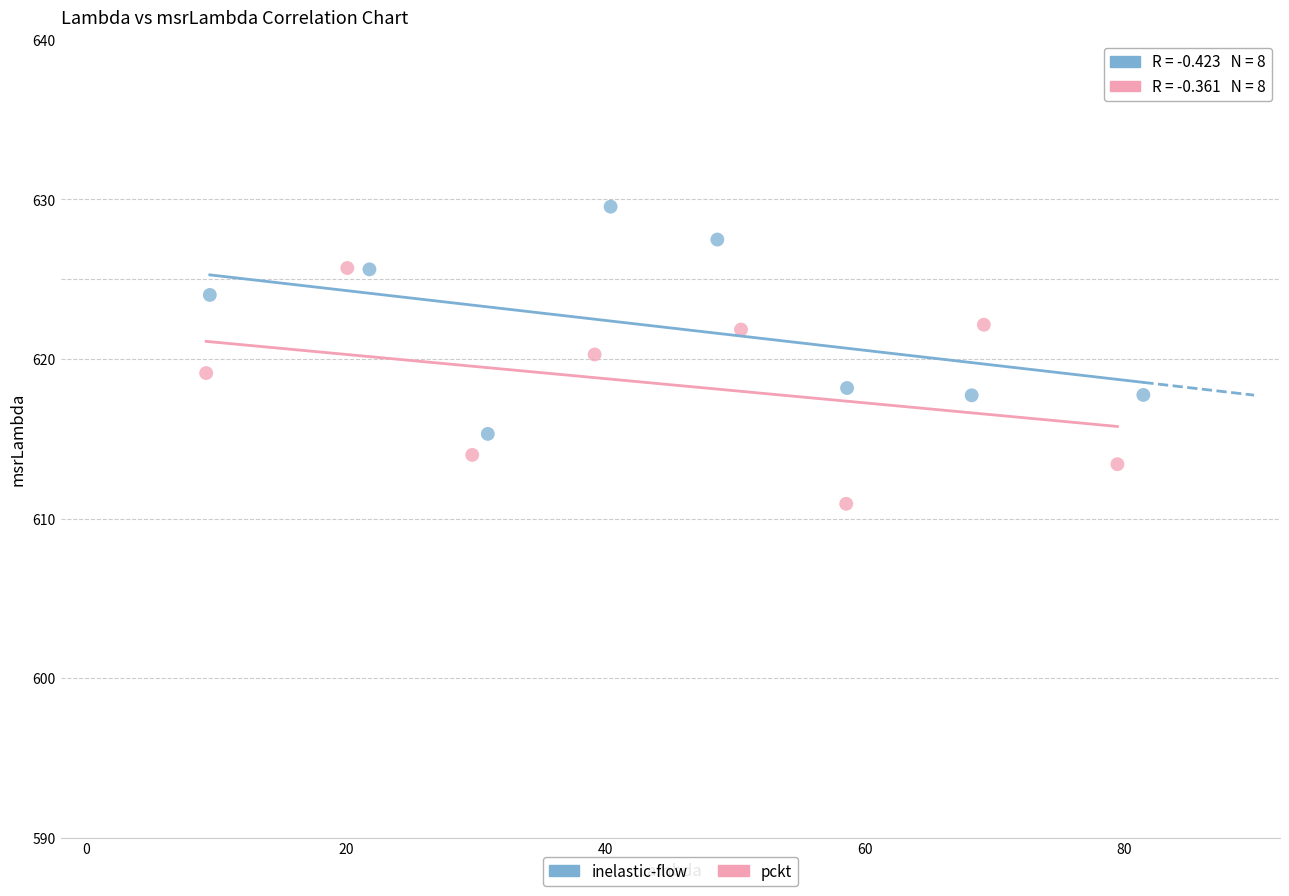

Which series reaches the minimum Y coordinate?

pckt